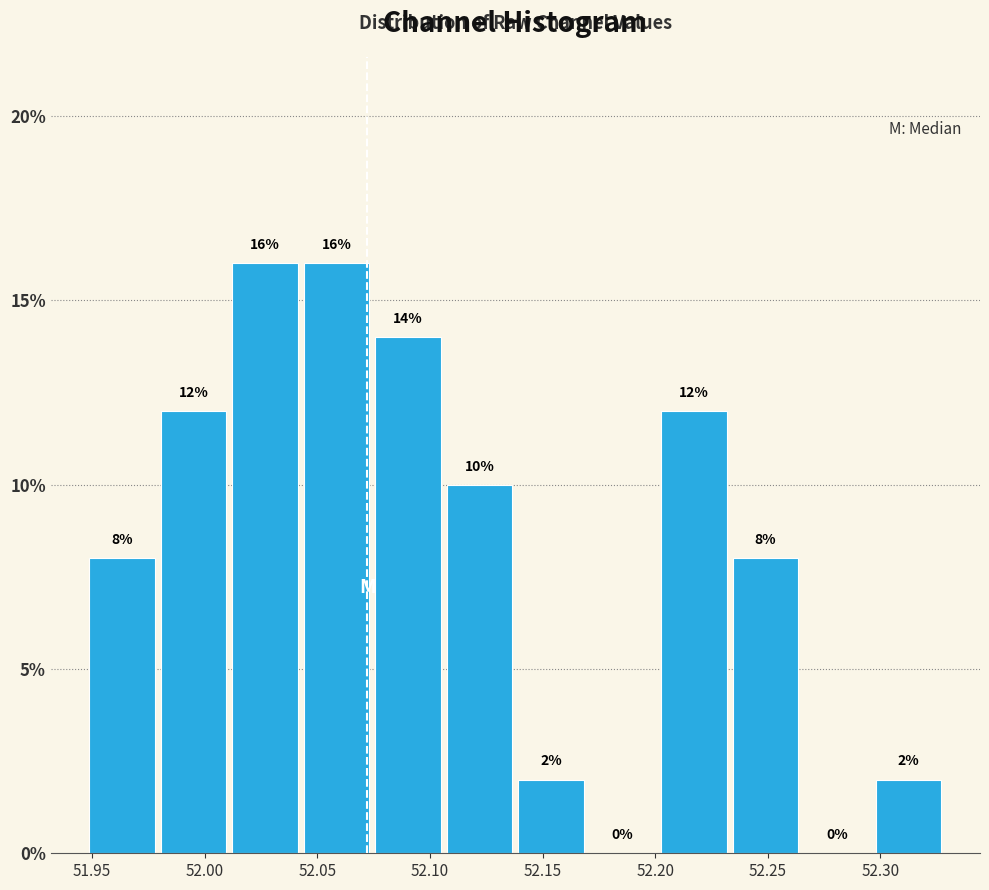

Reading left to right, list every bar in this chart as the range it spans on the x-axis followed by its height. The bar edges are not printed on the chart, so give them approximately, as read against the axis.

51.950 to 51.980: 8
51.980 to 52.010: 12
52.010 to 52.045: 16
52.045 to 52.075: 16
52.075 to 52.105: 14
52.105 to 52.140: 10
52.140 to 52.170: 2
52.170 to 52.200: 0
52.200 to 52.235: 12
52.235 to 52.265: 8
52.265 to 52.295: 0
52.295 to 52.330: 2